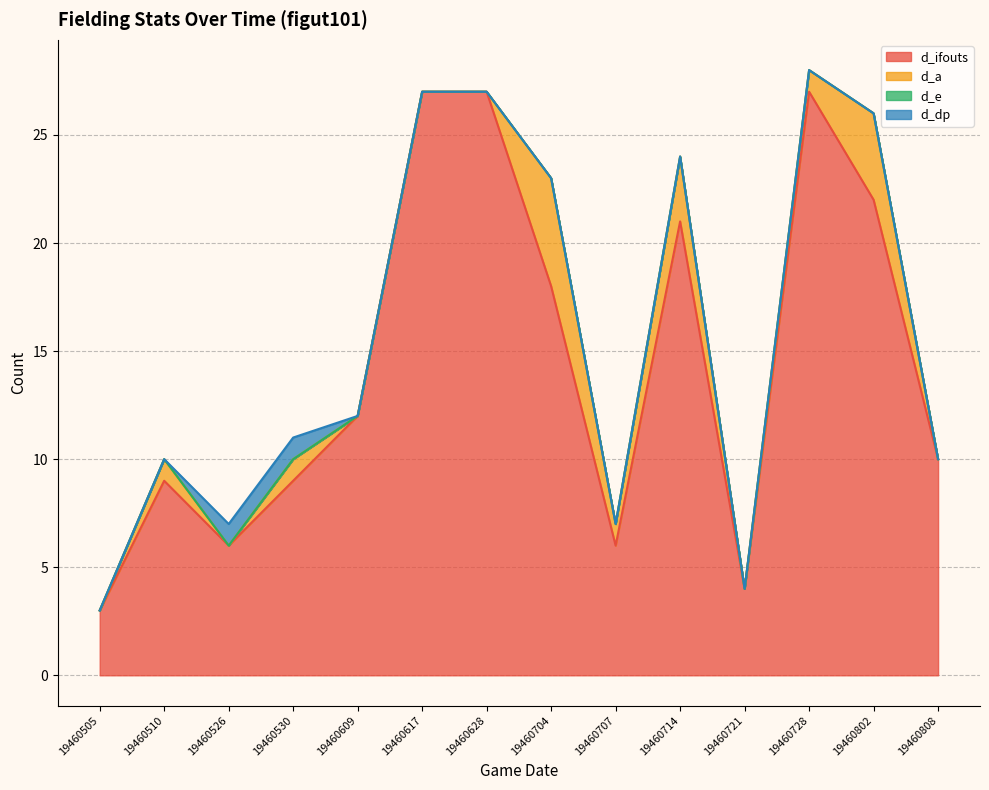

At 19460704, list the series in order from largest to smallest.

d_ifouts, d_a, d_e, d_dp